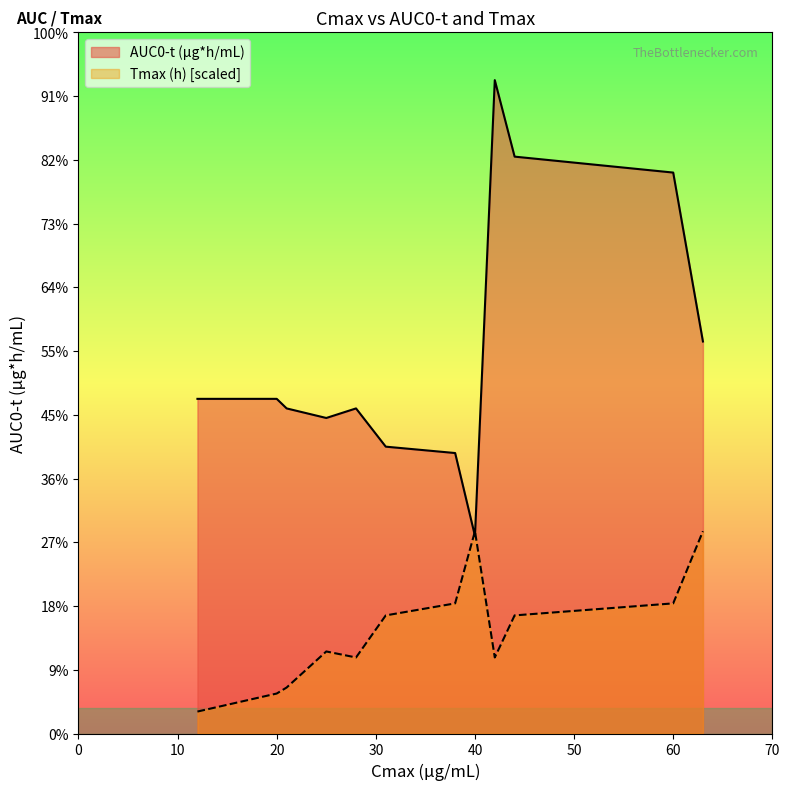

How many lines are shown in the chart?

2